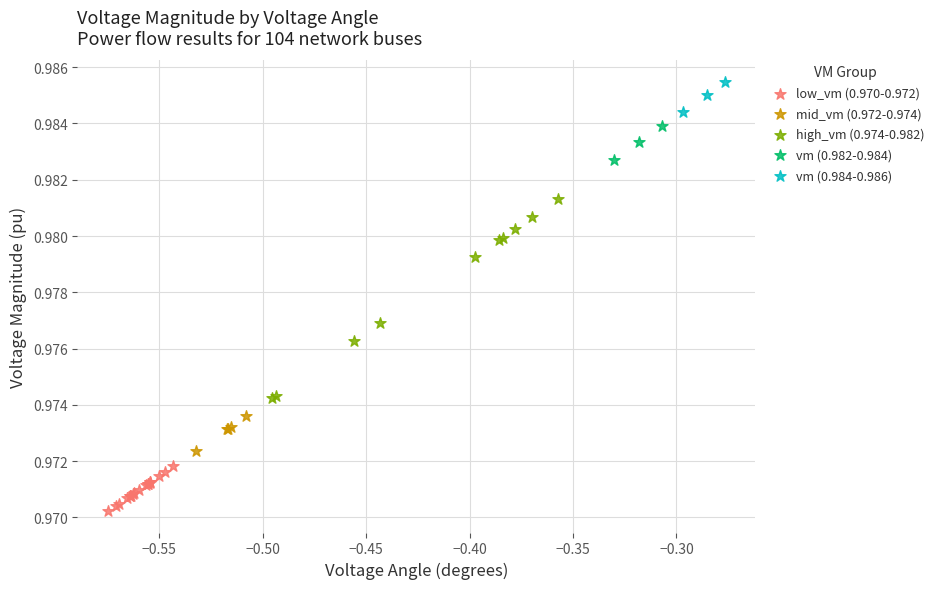

Which series contains the highest Y value?

vm (0.984-0.986)